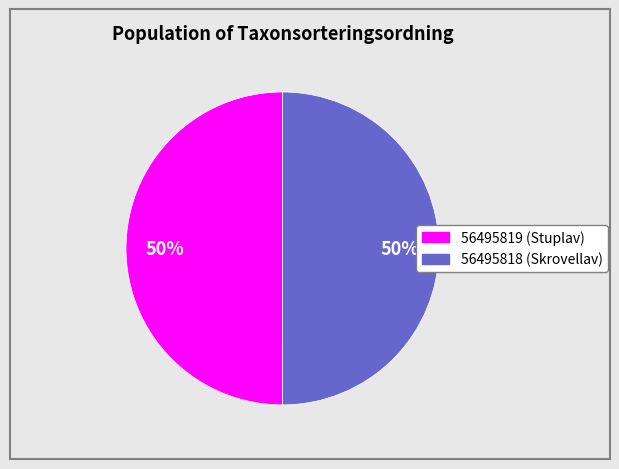

Is the sum of 56495819 and 56495818 greater than half?

Yes